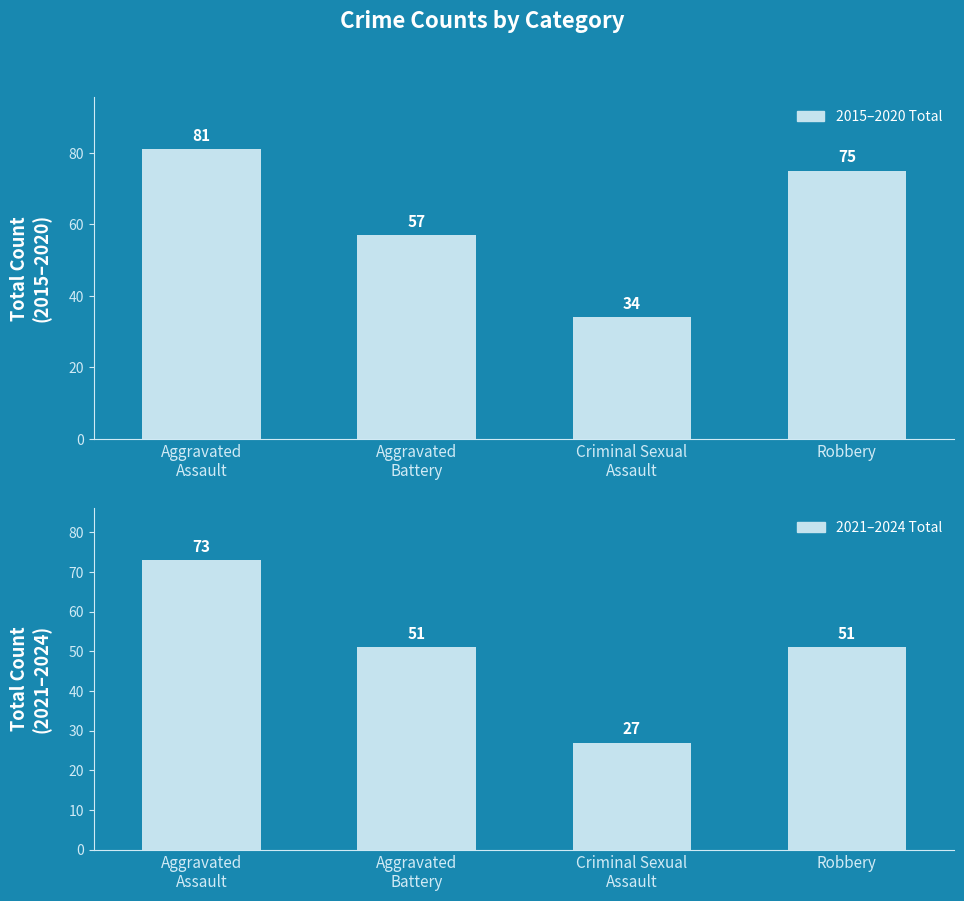

Rank the series by their average value, from lowest to highest.

2021–2024 Total, 2015–2020 Total